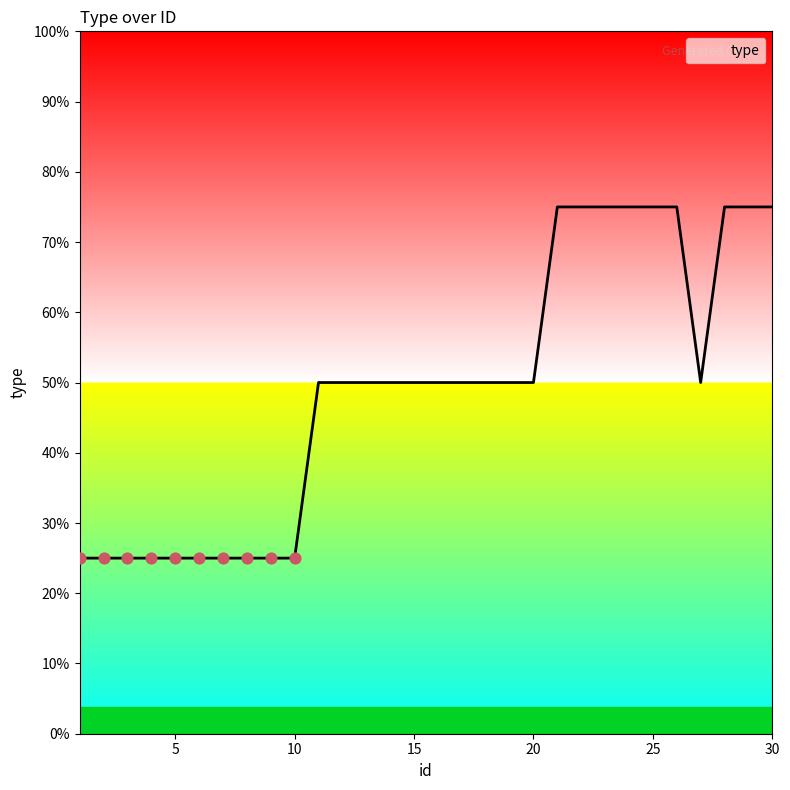

Does the chart have visible grid lines?

No